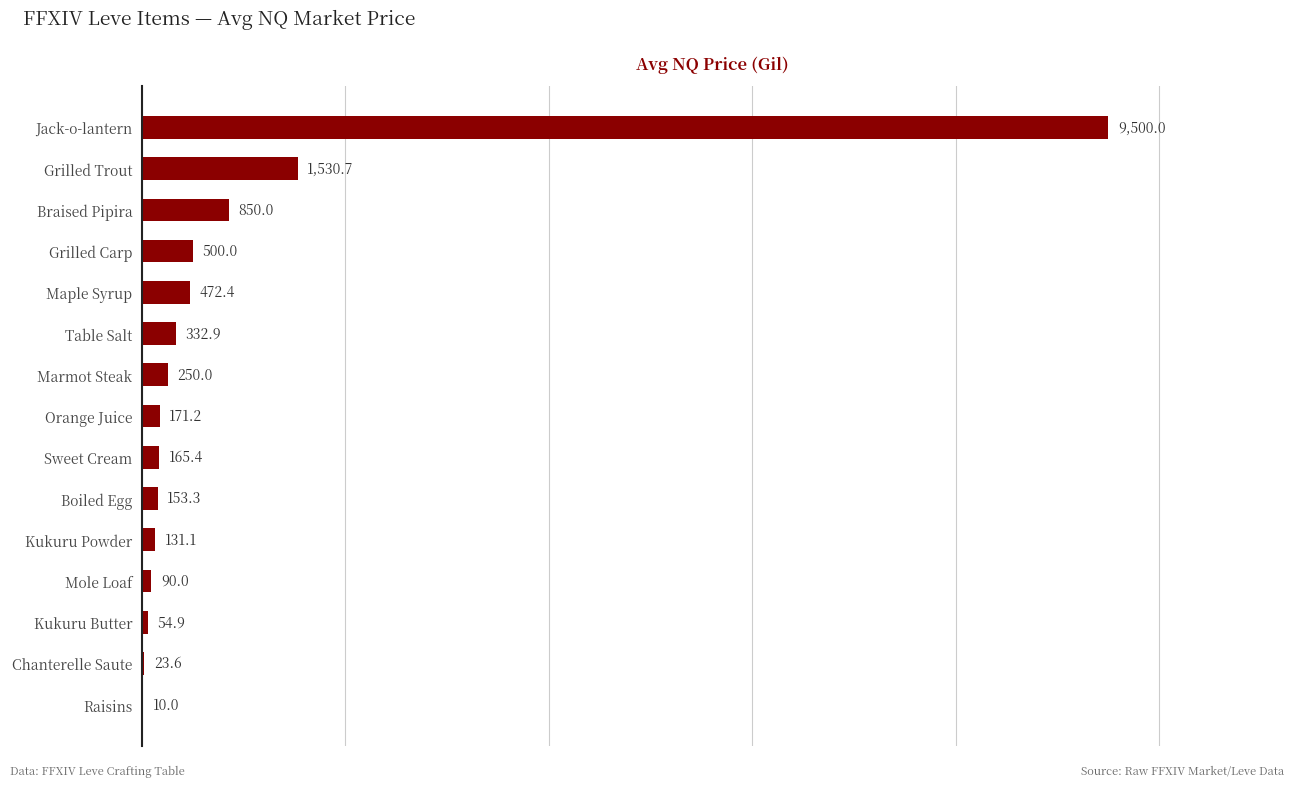

Which label corresponds to the largest value in the chart?

Jack-o-lantern